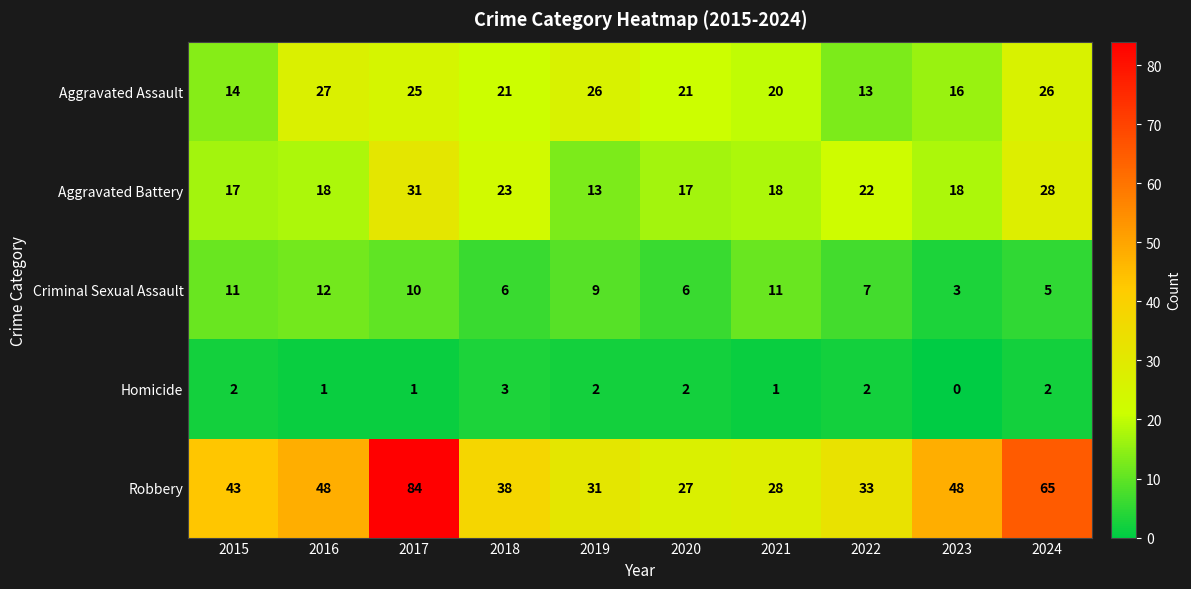

True or false: Criminal Sexual Assault has a value of 7 at 2015.

False